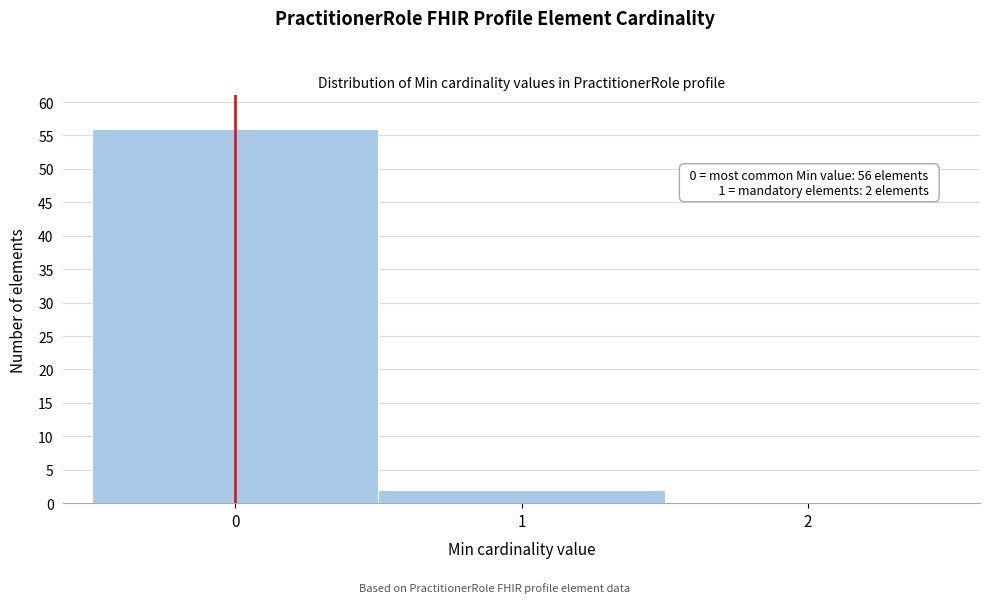

Over which range of the x-axis is the bar tallest?

-0.5 to 0.5